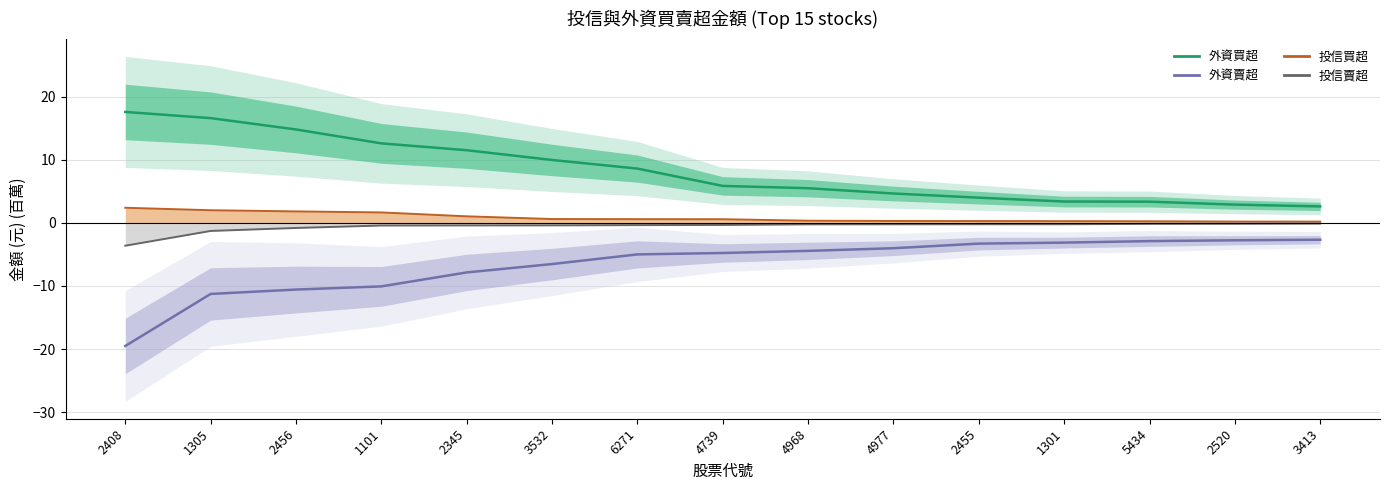

Which series has the largest total across all categories?

外資買超